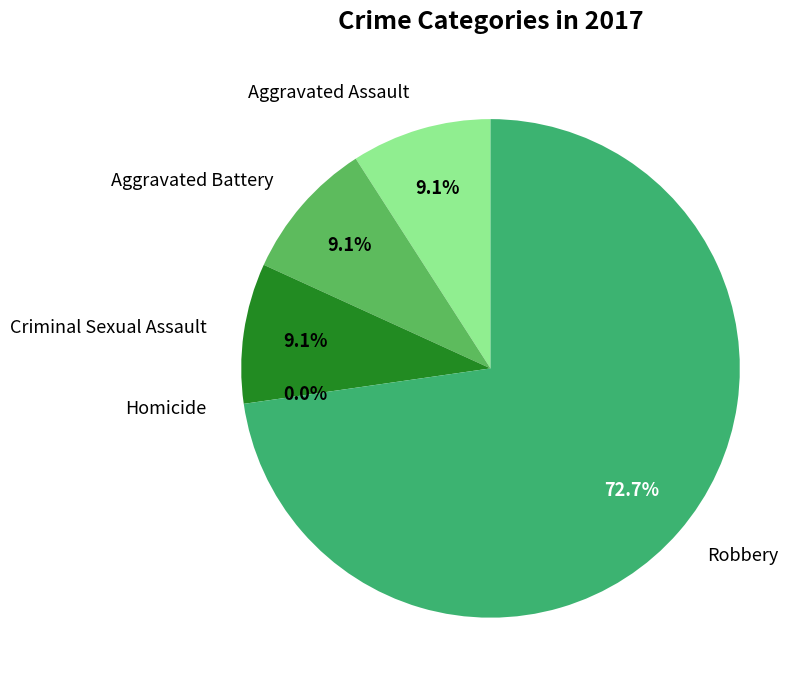

What is the change in value from Aggravated Assault to Homicide?

-1